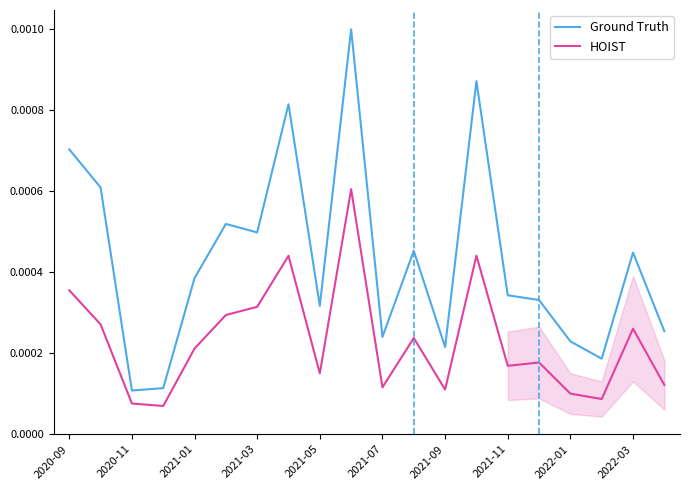

True or false: Ground Truth and HOIST intersect in this chart.

False